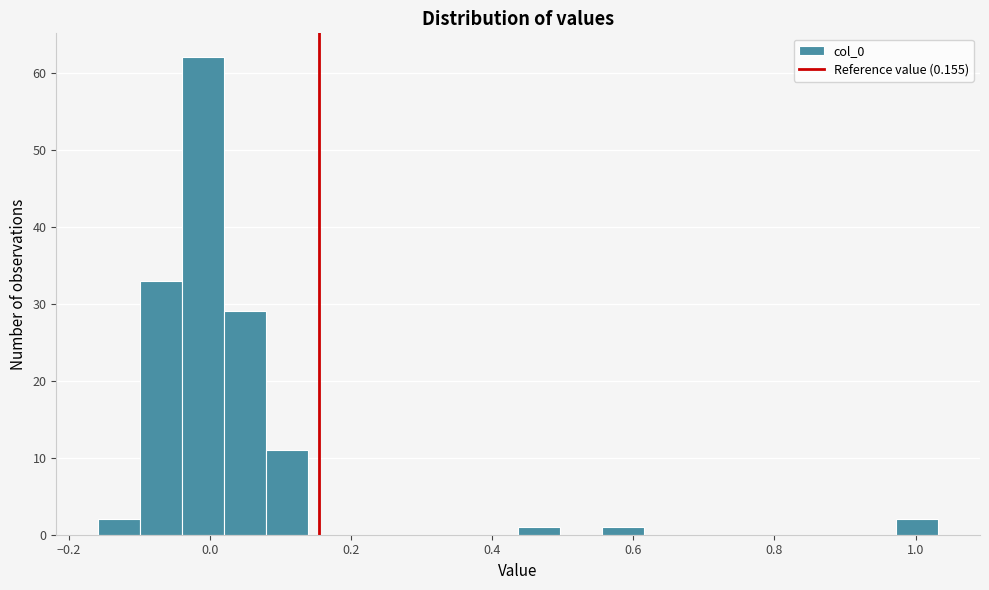

Read against the x-axis, roughly where is the centre of the tallest bar?

0.00